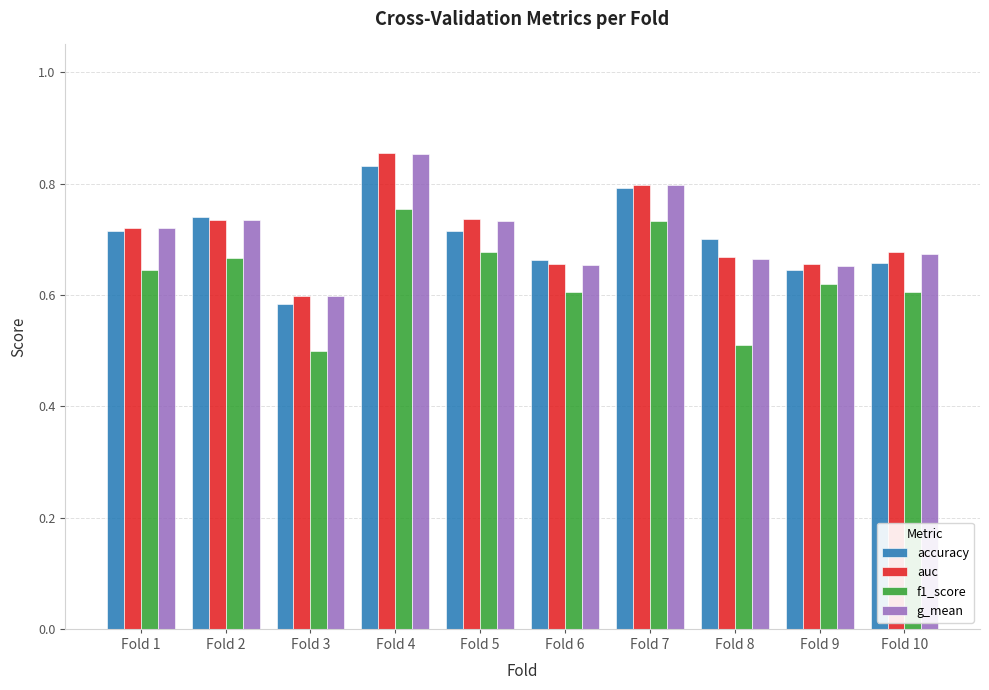

What is the difference between the highest and lowest values at Fold 1?

0.1